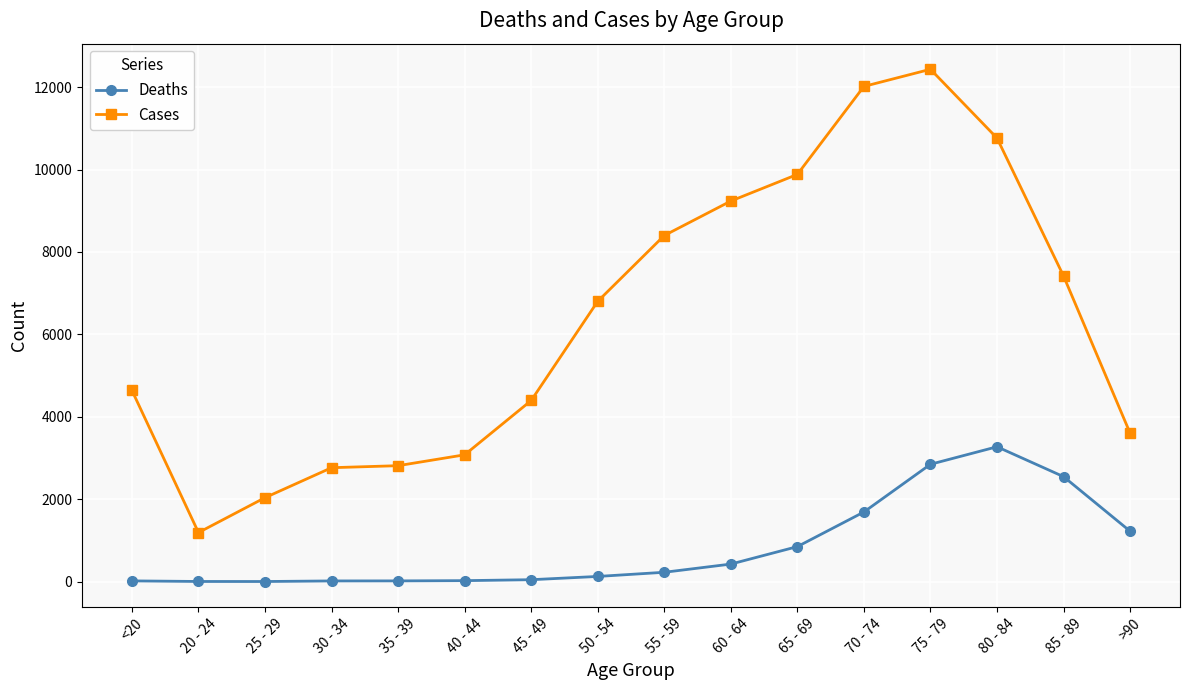

True or false: Cases and Deaths cross at least once.

False